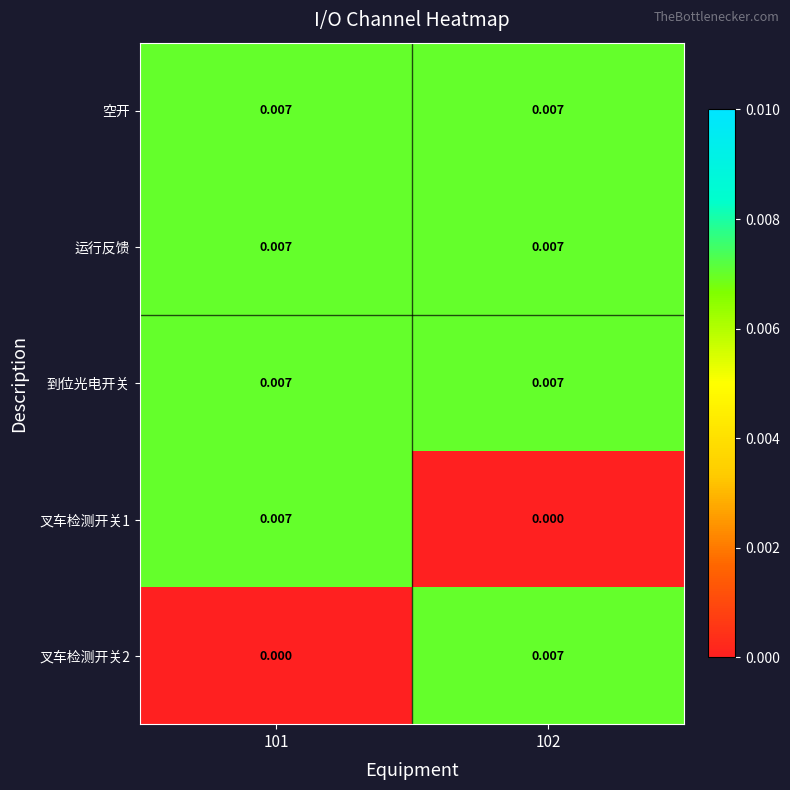

Which series has the largest total across all categories?

空开